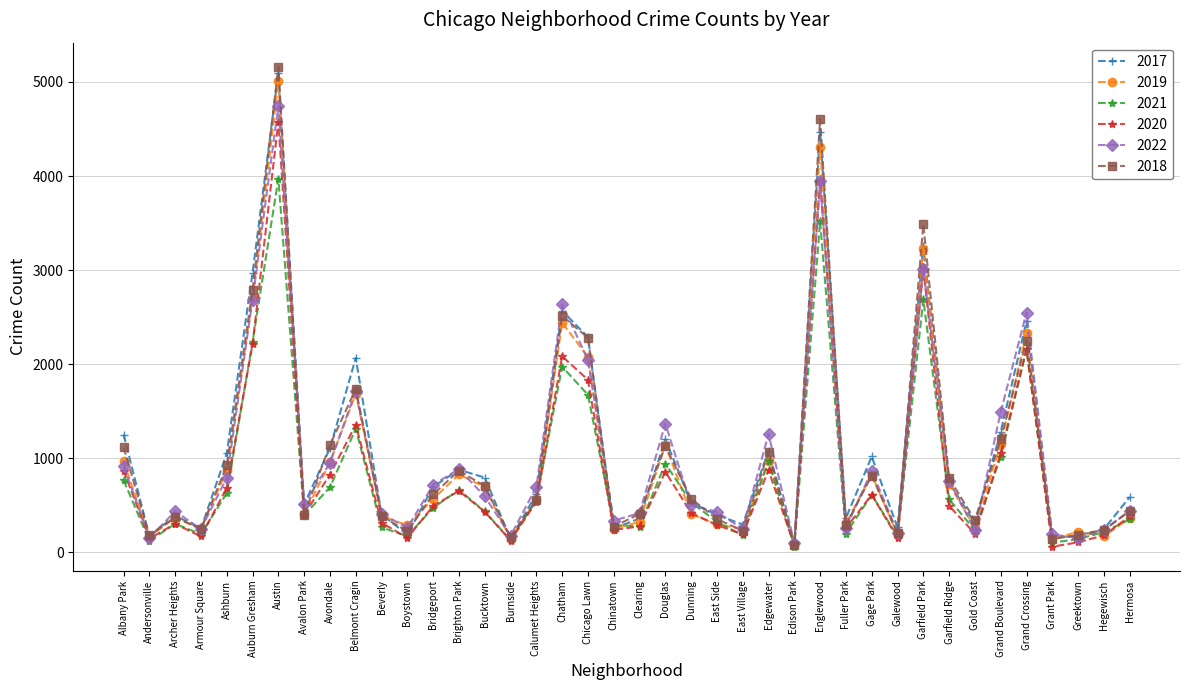

True or false: 2019 has more than 1 points higher than both neighbors.

True